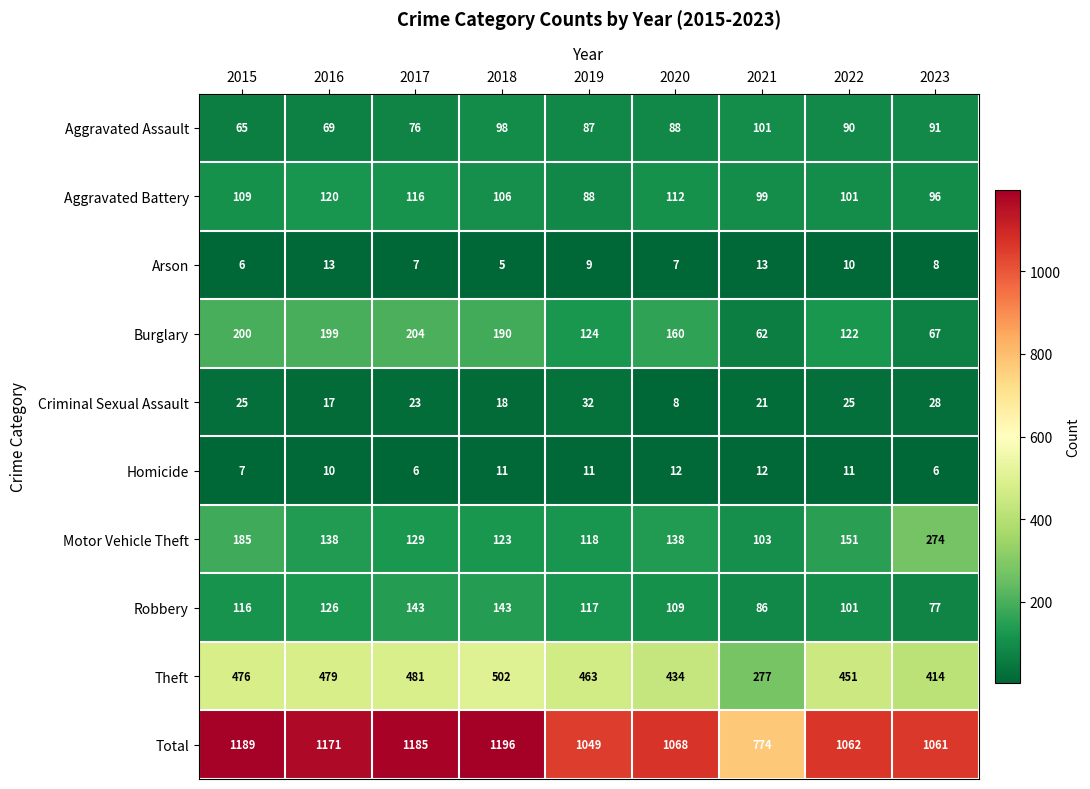

At 2016, list the series in order from largest to smallest.

Total, Theft, Burglary, Motor Vehicle Theft, Robbery, Aggravated Battery, Aggravated Assault, Criminal Sexual Assault, Arson, Homicide